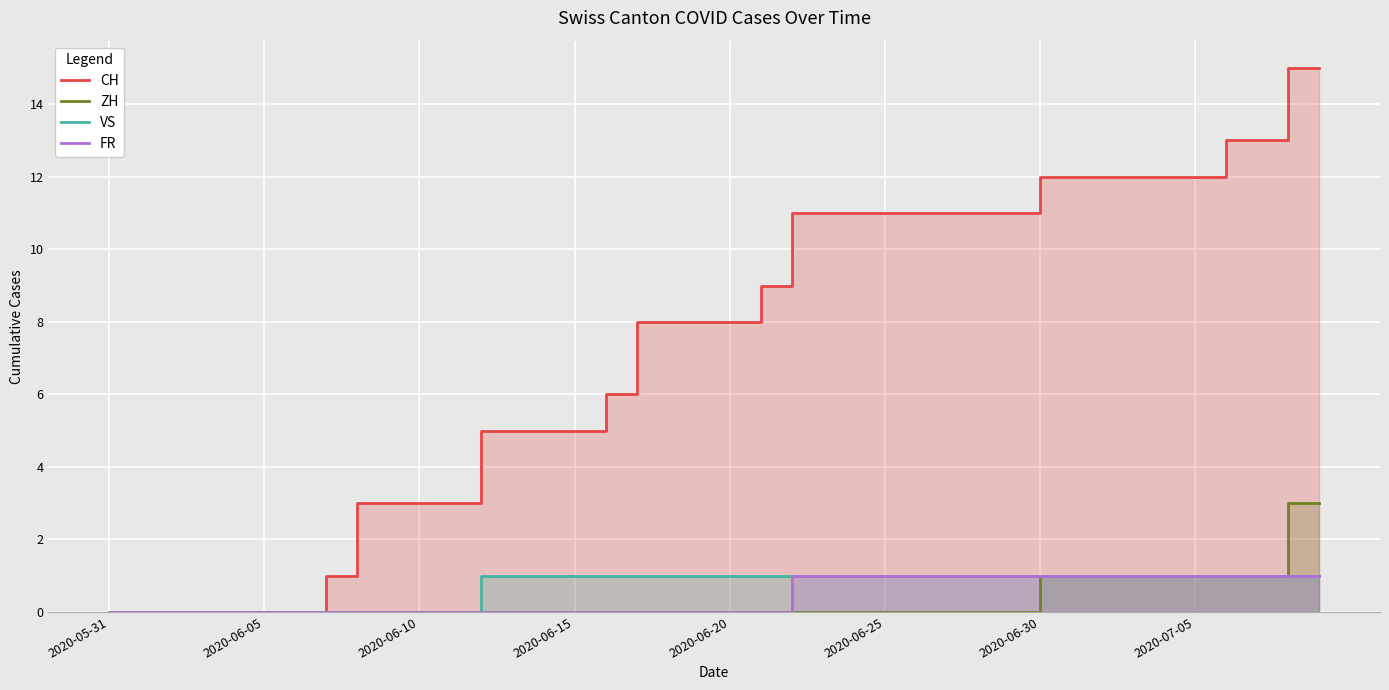

How many data points in VS are less than 1?

12